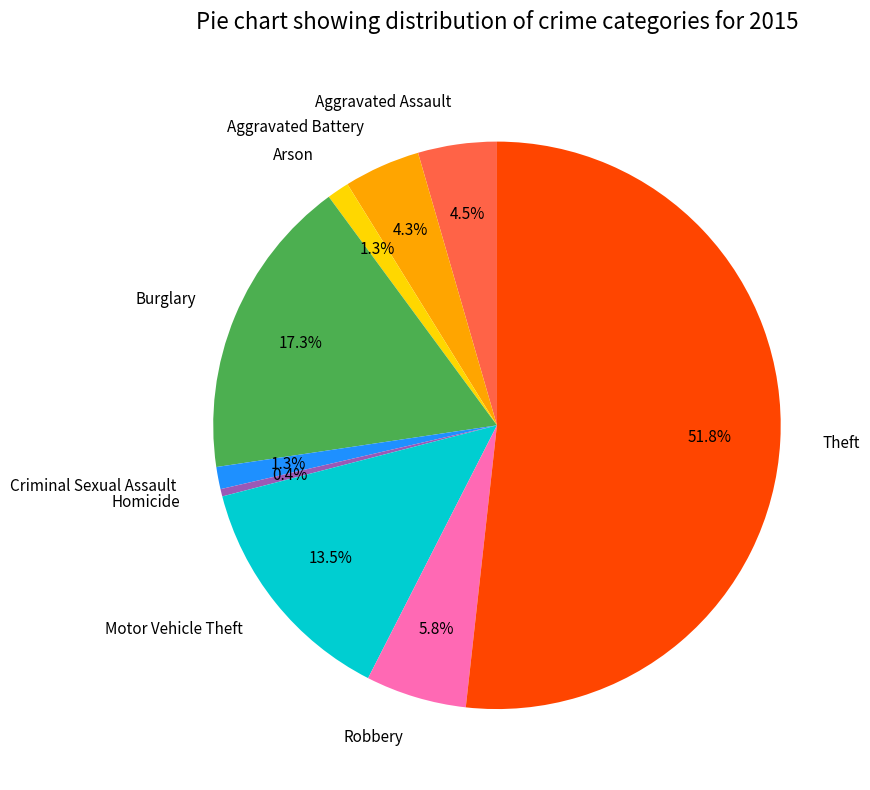

Which slice is the smallest?

Homicide